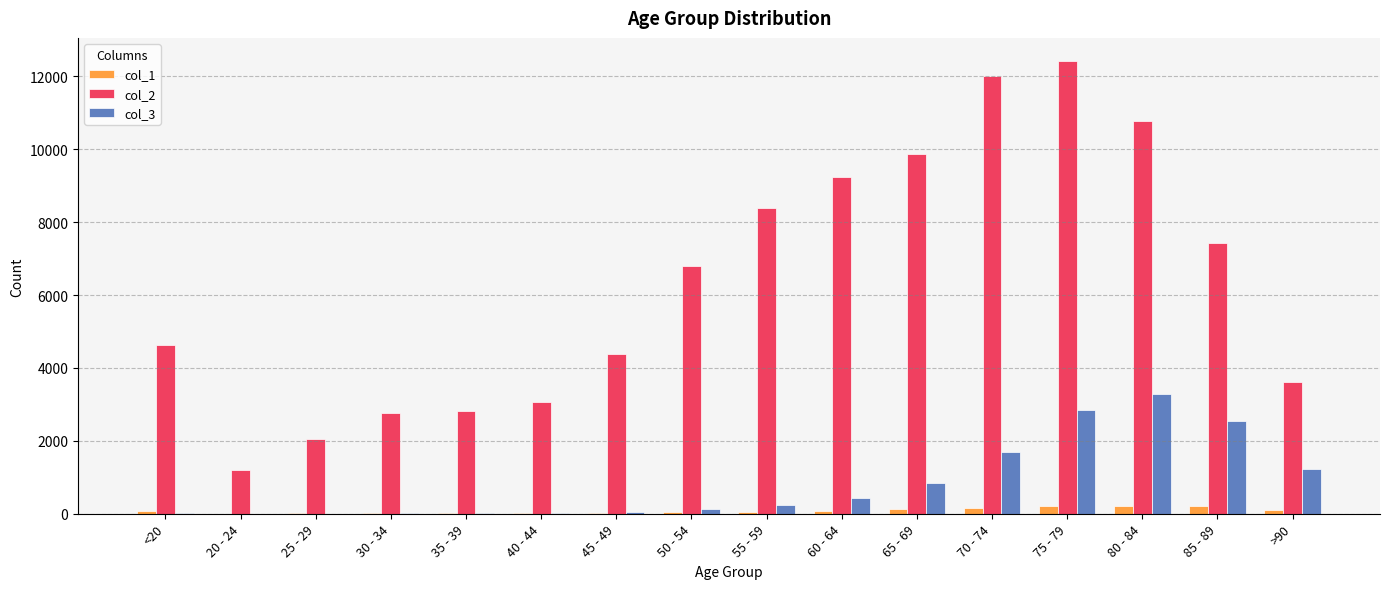

Which category has the highest value in the col_2 series?

75 - 79